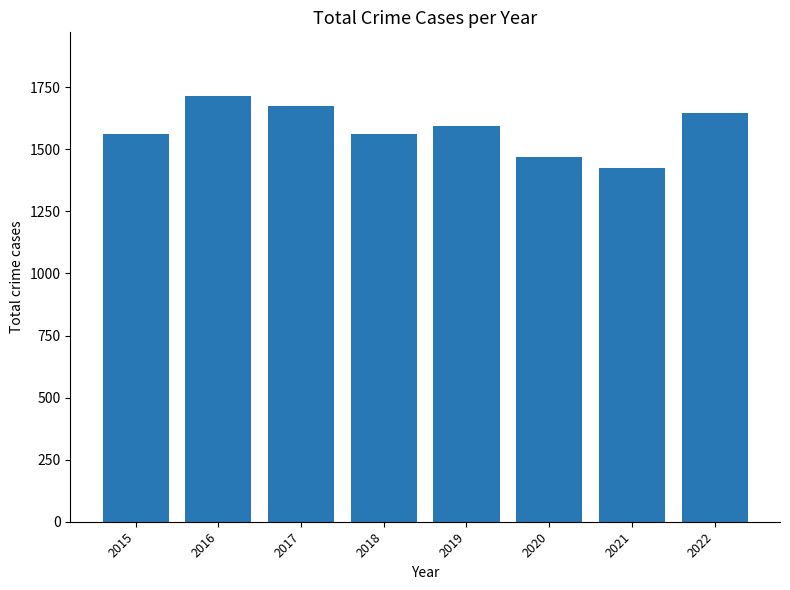

What is the difference between the maximum and minimum values?

289